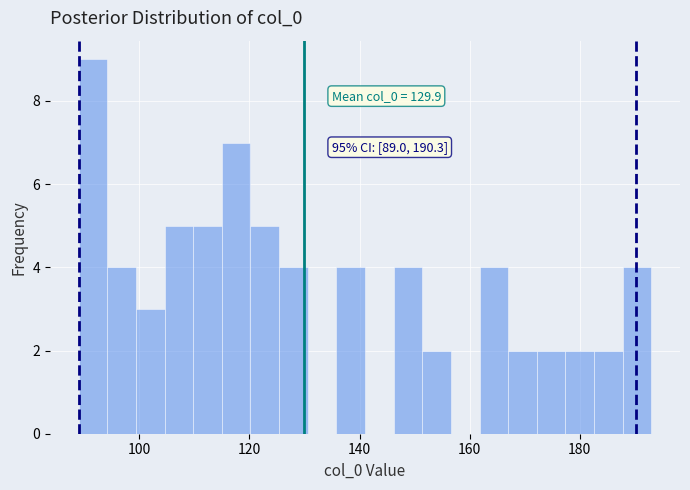

Read against the x-axis, roughly where is the centre of the tallest bar?

92